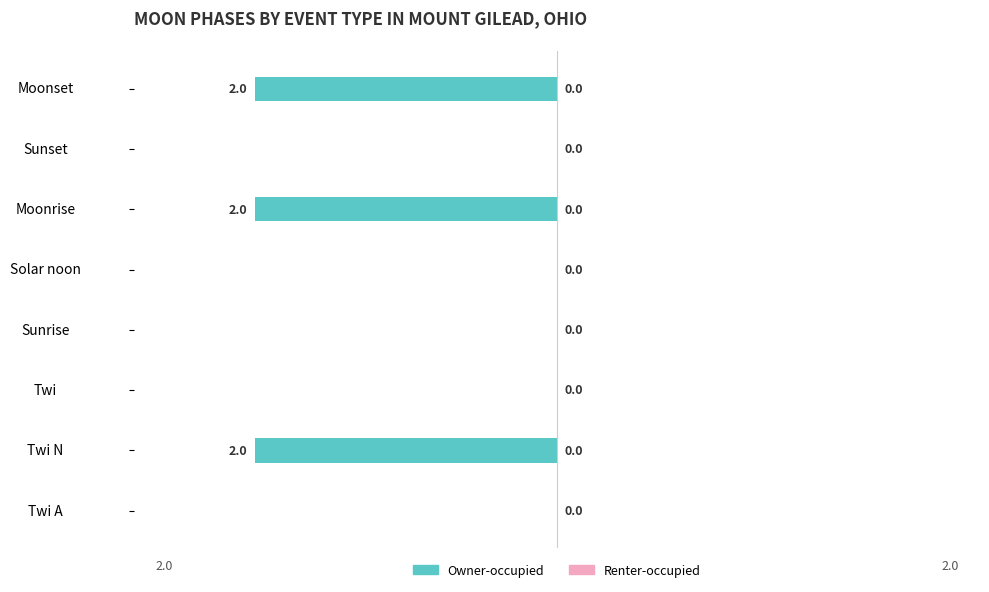

At which label is the value closest to -1?

Twi A